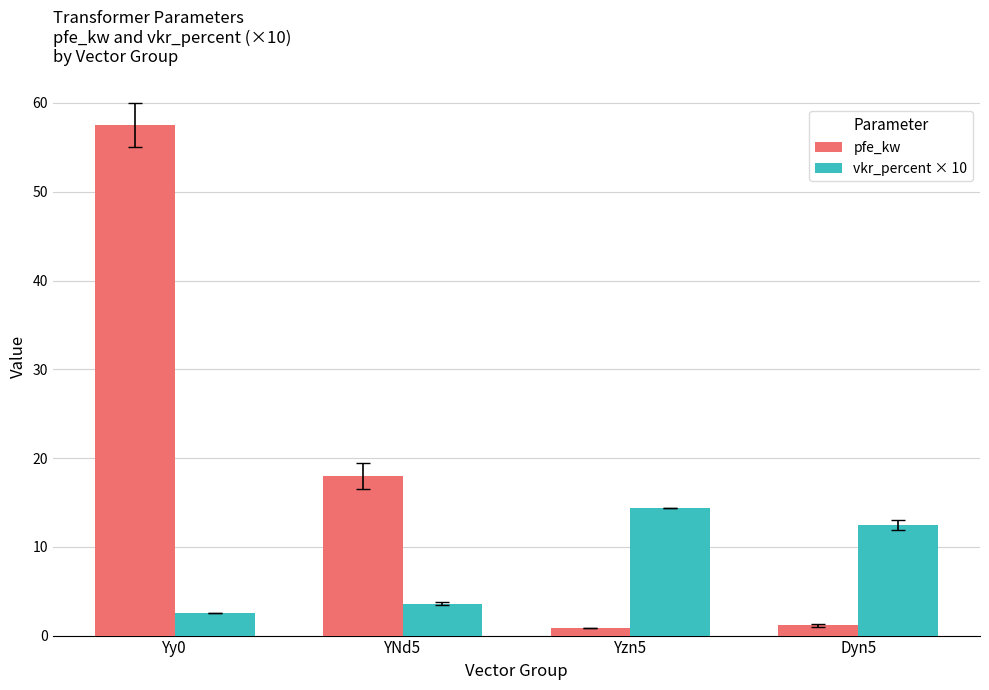

What is the value of the pfe_kw bar at the 4th from the left?

1.1